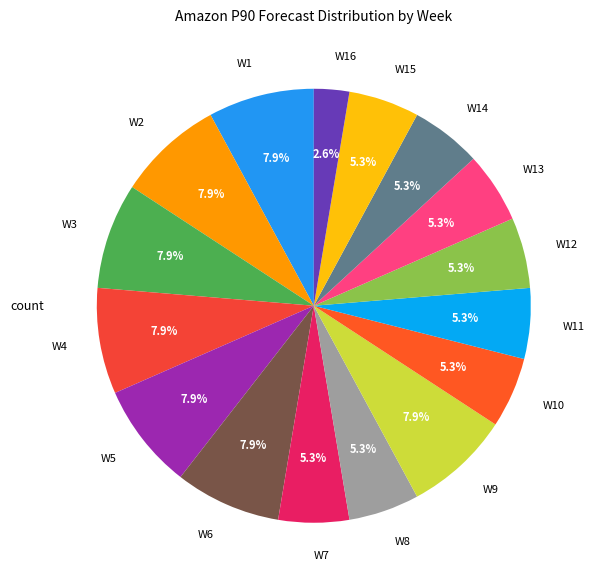

Is the sum of W1 and W3 greater than half?

No